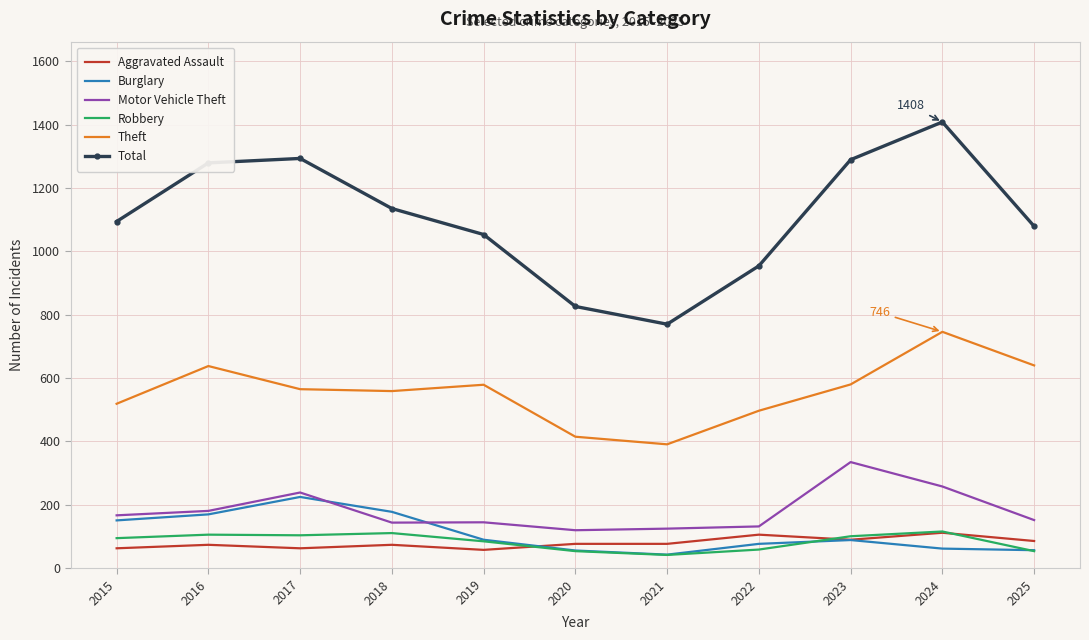

What are all the series names shown in the legend?

Aggravated Assault, Burglary, Motor Vehicle Theft, Robbery, Theft, Total